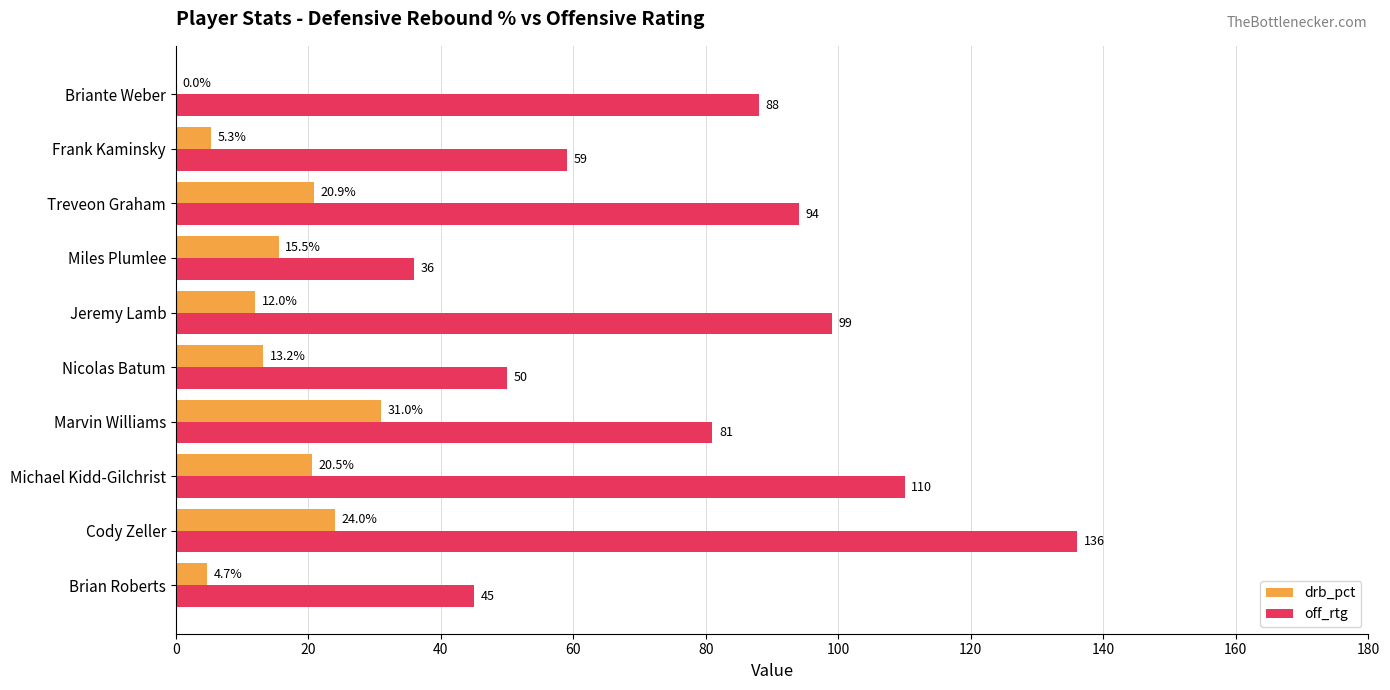

Count the number of categories in the chart.

10